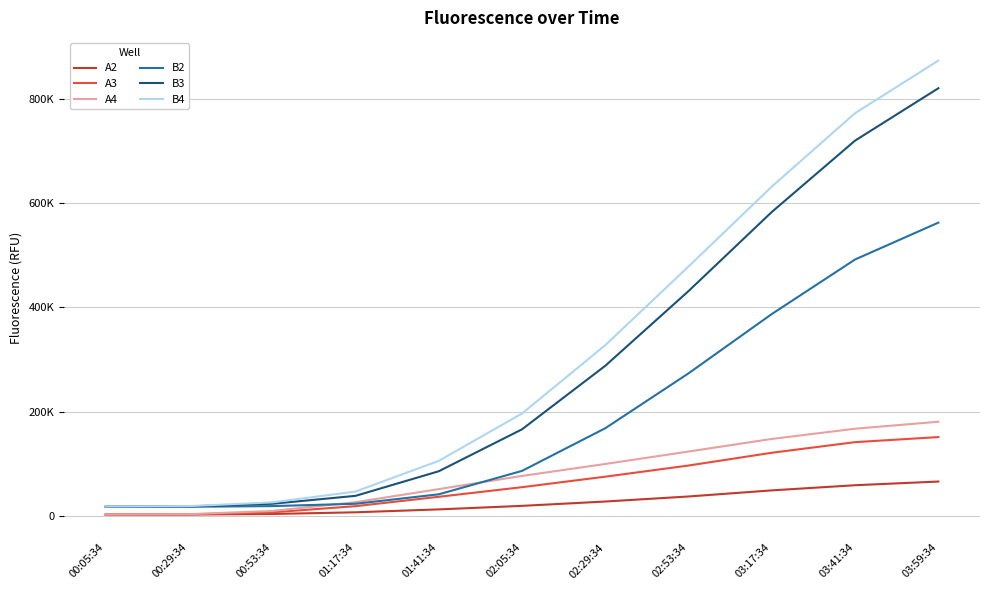

The value of A2 at 00:53:34 is 7076. True or false?

False